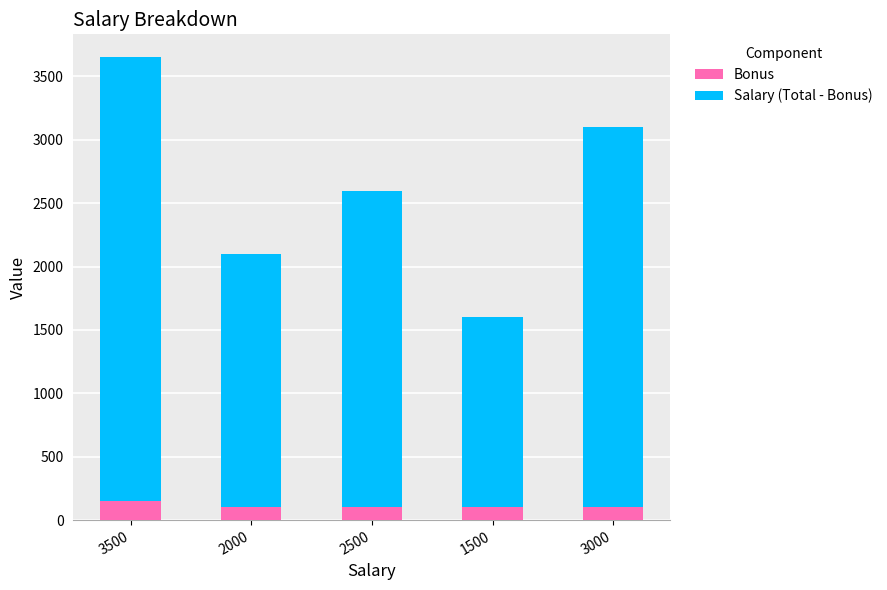

At which category is the sum across all series the highest?

3500